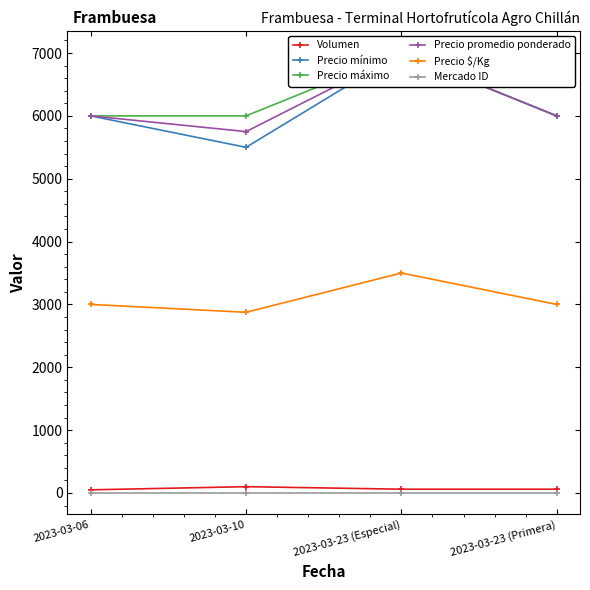

In Precio mínimo, how many points are higher than both neighbors (excluding endpoints)?

1